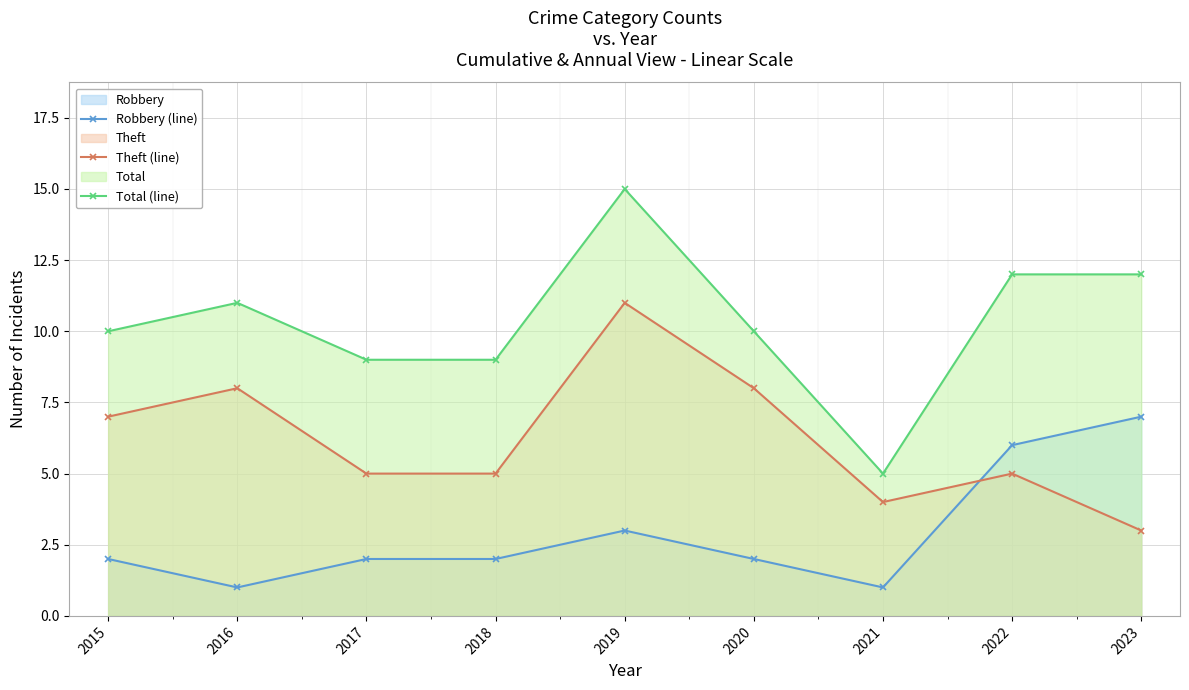

Between 2018 and 2021, which series saw the biggest shift?

Total (line)